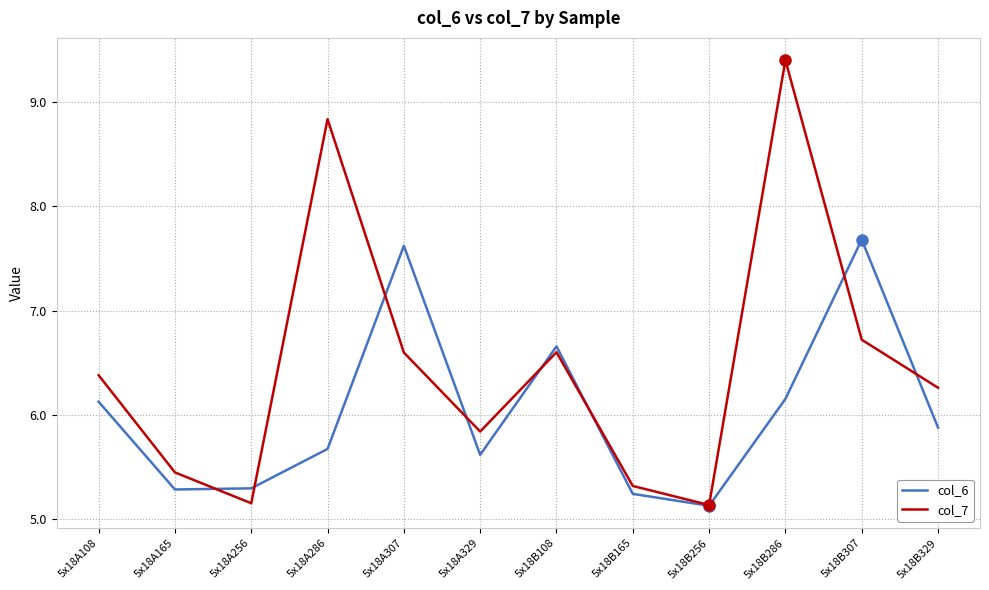

True or false: col_6 and col_7 cross at least once.

True